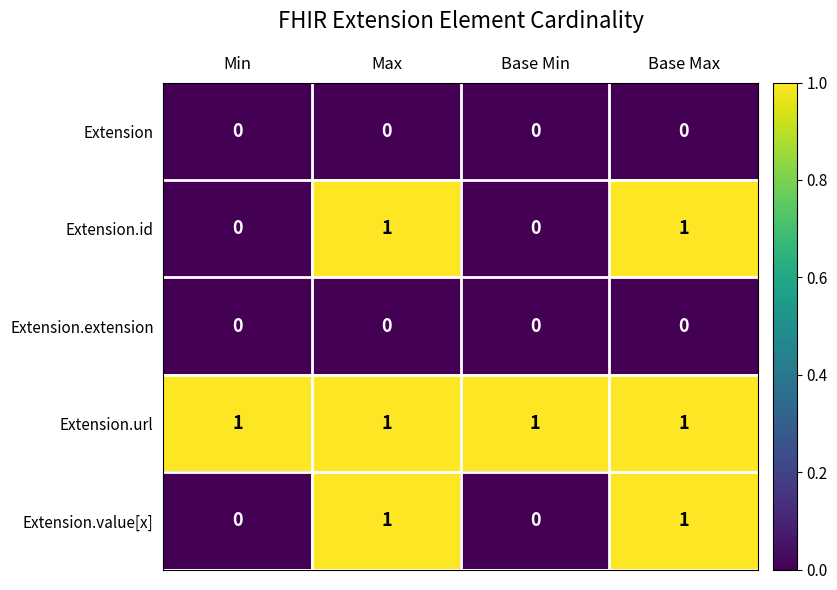

What is the spread (max minus min) of values at Min?

1